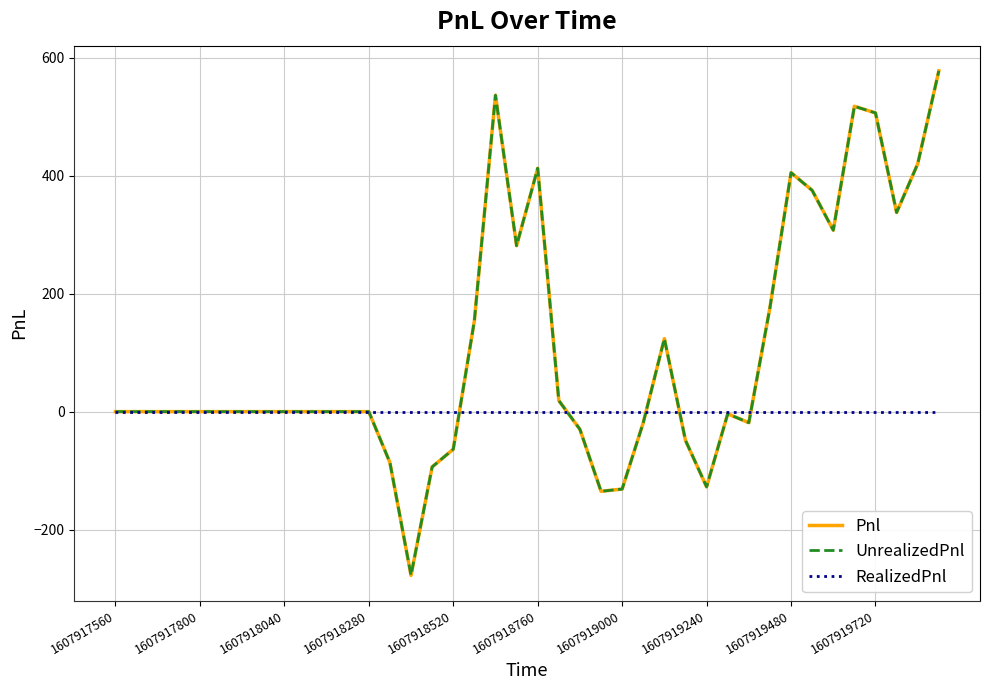

At how many categories does at least one series exceed 143?

13